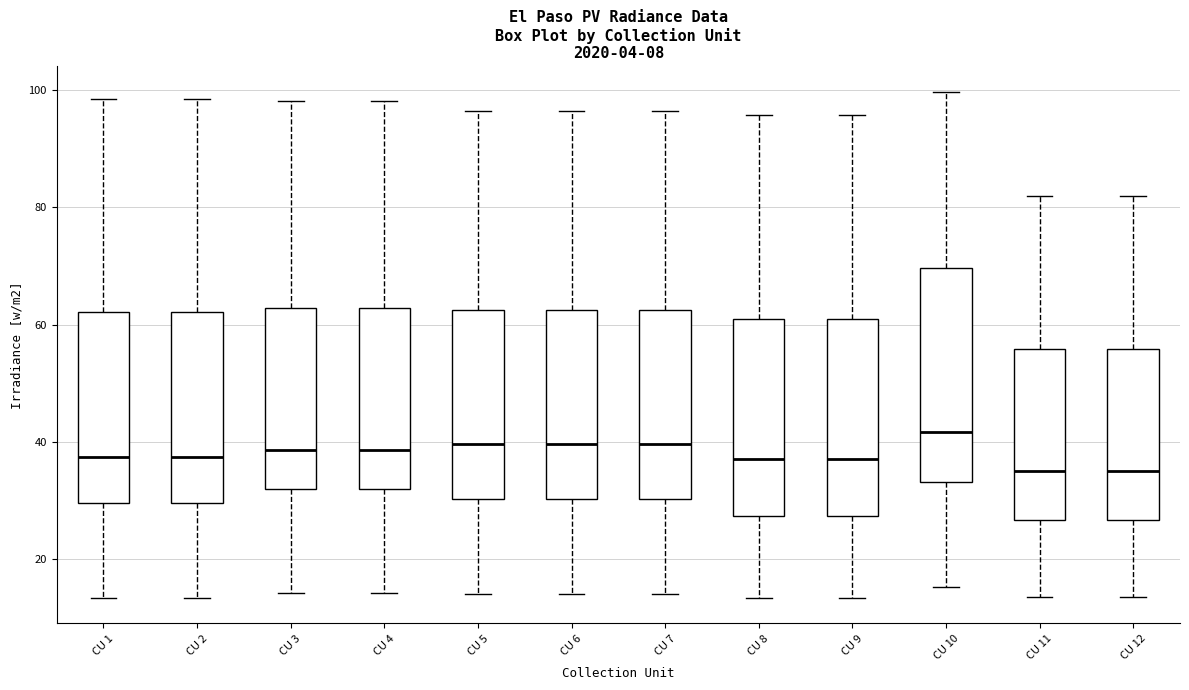

Reading left to right, read every box against the y-axis: the position of its median line, the range the box covers, and the ends of its whiskers. The values are not printed on the chart, so give them approximately, as read against the axis.

CU 1: median 38, box 30 to 62, whiskers 14 to 98
CU 2: median 38, box 30 to 62, whiskers 14 to 98
CU 3: median 38, box 32 to 62, whiskers 14 to 98
CU 4: median 38, box 32 to 62, whiskers 14 to 98
CU 5: median 40, box 30 to 62, whiskers 14 to 96
CU 6: median 40, box 30 to 62, whiskers 14 to 96
CU 7: median 40, box 30 to 62, whiskers 14 to 96
CU 8: median 38, box 28 to 62, whiskers 14 to 96
CU 9: median 38, box 28 to 62, whiskers 14 to 96
CU 10: median 42, box 34 to 70, whiskers 16 to 100
CU 11: median 36, box 26 to 56, whiskers 14 to 82
CU 12: median 36, box 26 to 56, whiskers 14 to 82